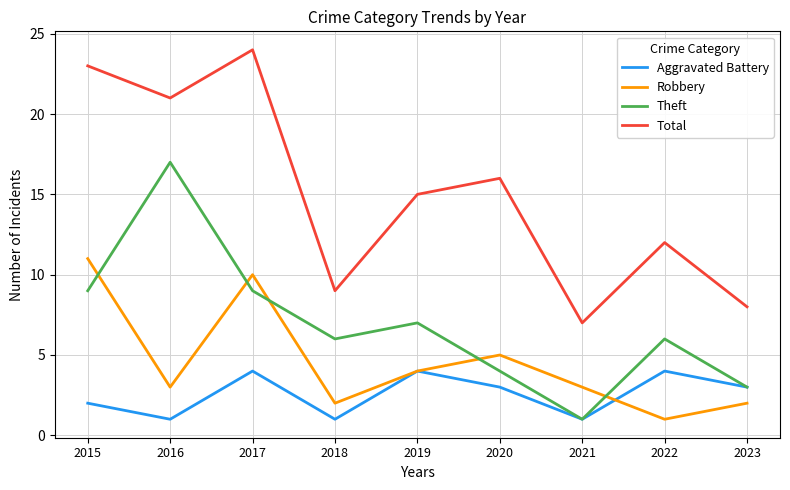

At which label is Total closest to 15?

2019